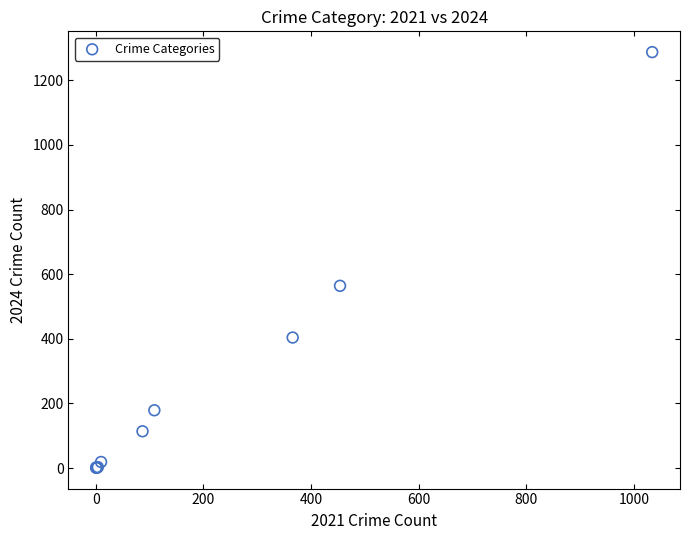

What Y value in the scatter plot is closest to 644?

564